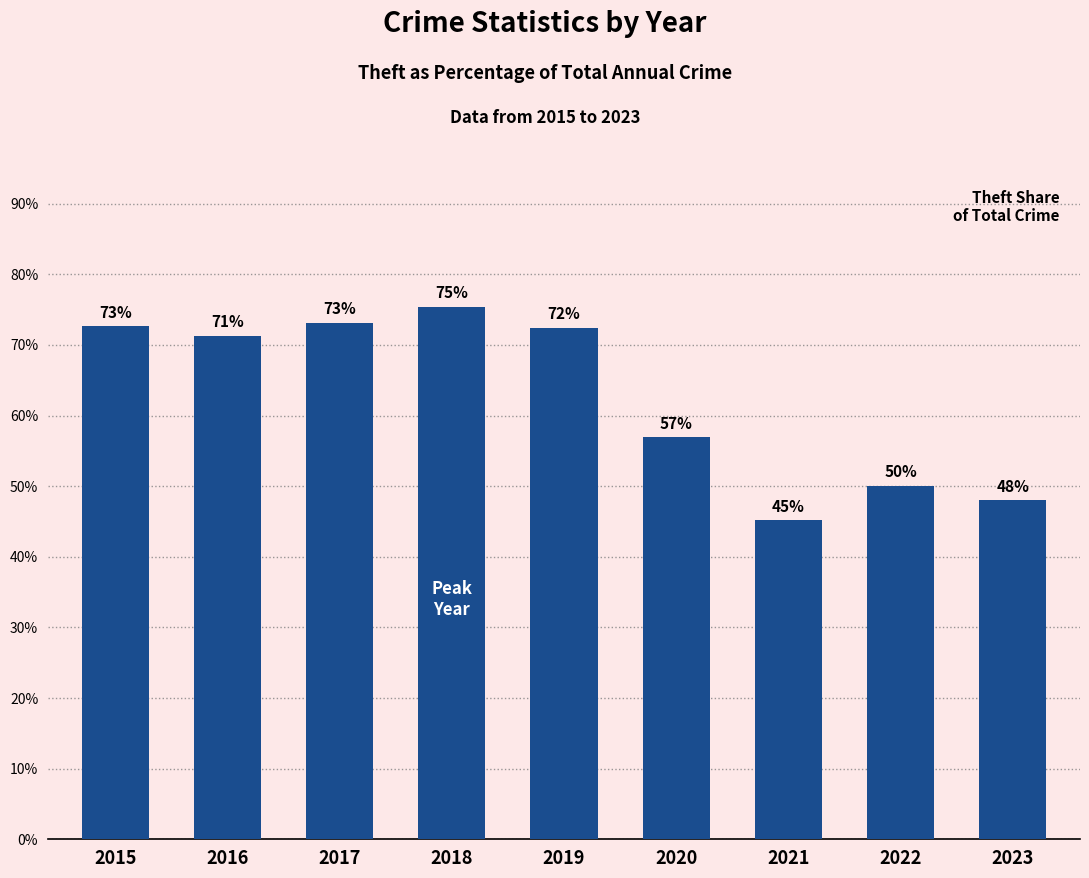

The chart shows a value of 50.0 at 2022. True or false?

True